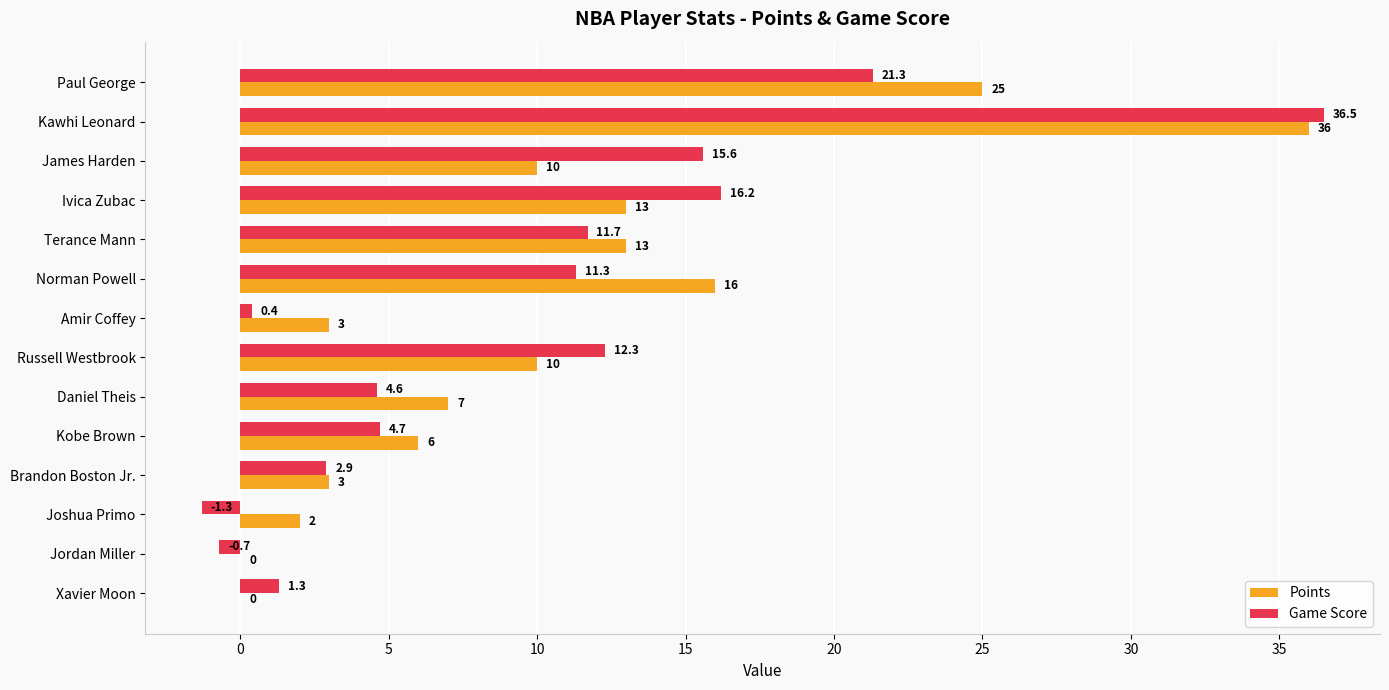

How many values in the Game Score series exceed 11?

7